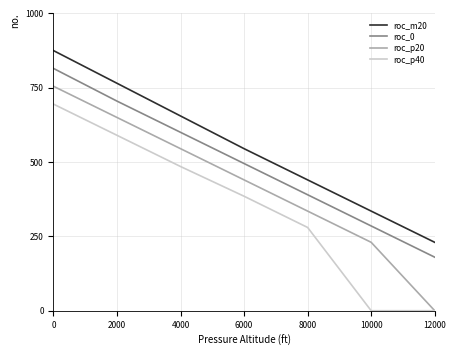

Reading left to right, what are all the values shown in this chart?

roc_m20: 0=875	2000=765	4000=655	6000=545	8000=440	10000=335	12000=230
roc_0: 0=815	2000=705	4000=600	6000=495	8000=390	10000=285	12000=180
roc_p20: 0=755	2000=650	4000=545	6000=440	8000=335	10000=230	12000=0
roc_p40: 0=695	2000=590	4000=485	6000=385	8000=280	10000=0	12000=0